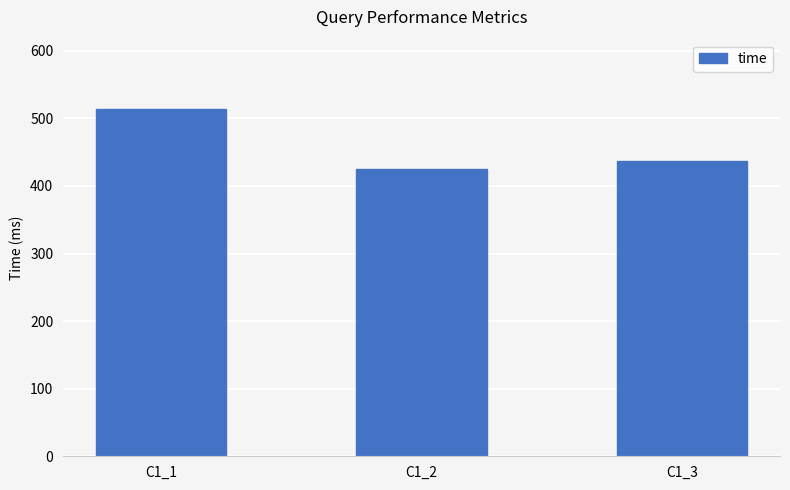

Count the number of data series in this chart.

1